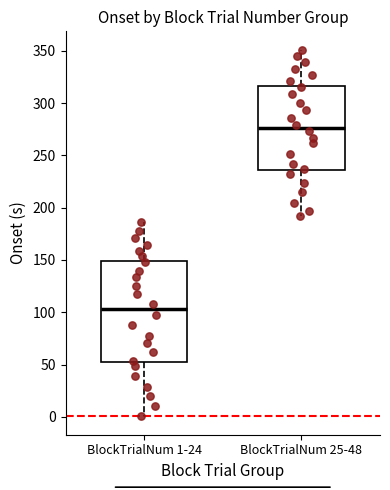

Comparing the boxes themselves (not the whiskers), which one is the tallest?

BlockTrialNum 1-24